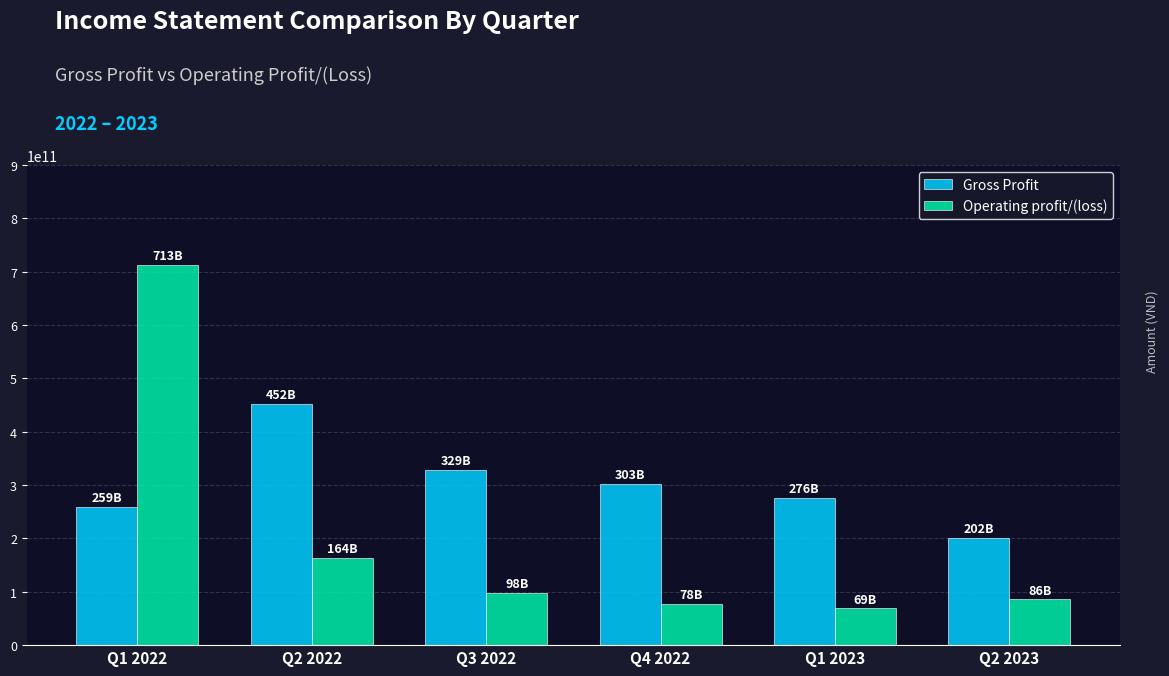

List the series in order of their peak value, highest first.

Operating profit/(loss), Gross Profit